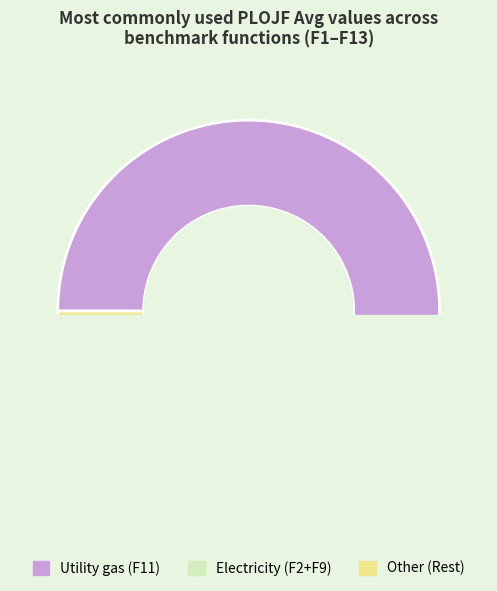

Is F7 the majority of the pie?

No